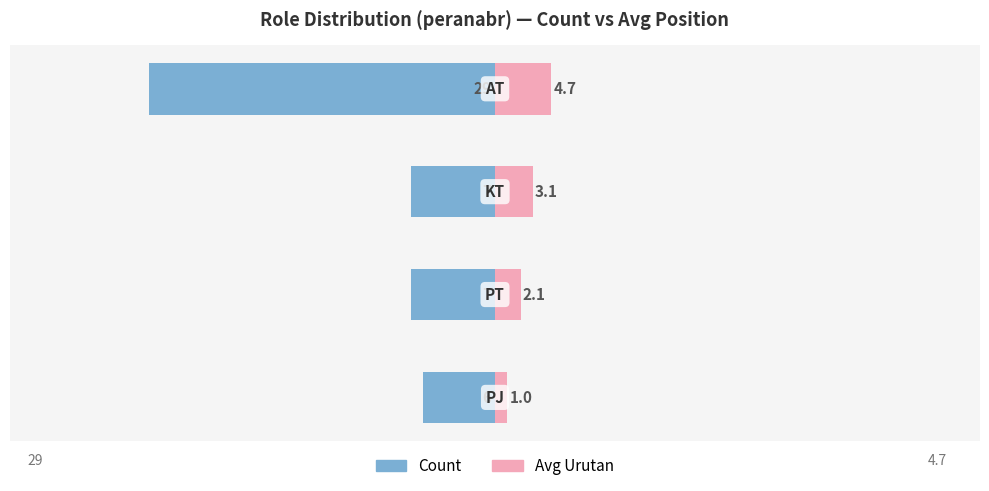

Reading left to right, list all the values displayed in this chart.

Count: 0=-6.0	1=-7.0	2=-7.0	3=-29.0
Avg Urutan: 0=1.0	1=2.1	2=3.1	3=4.7